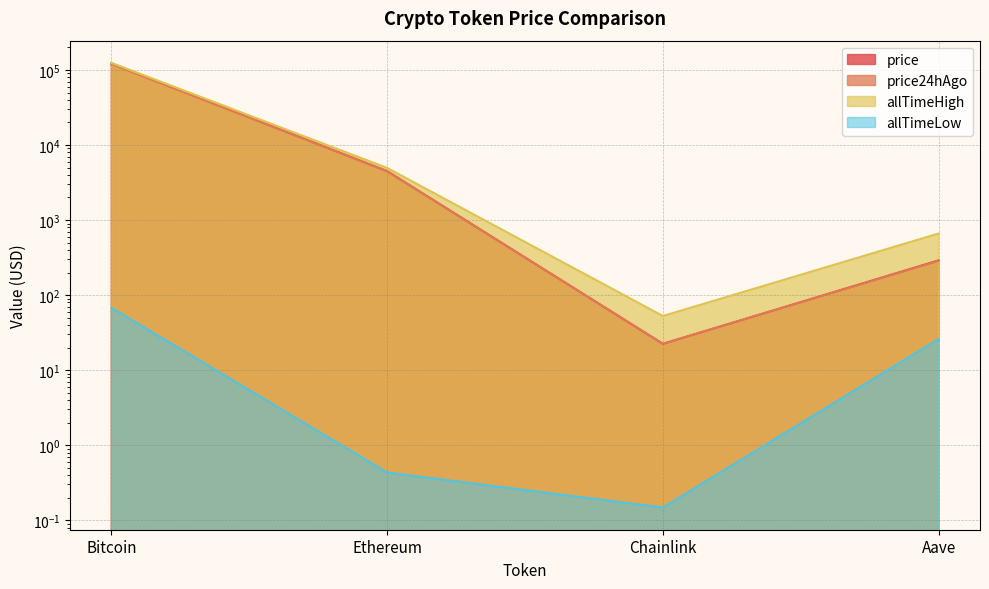

How many intersections are there between price24hAgo and price?

2